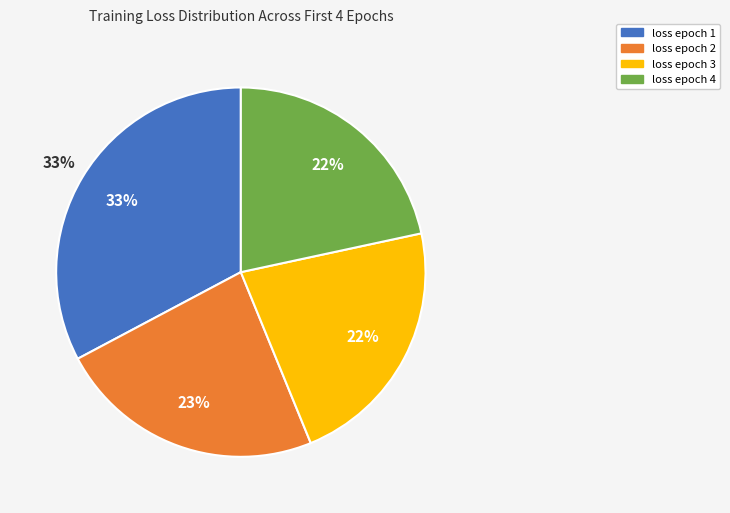

Does any single category account for the majority?

No